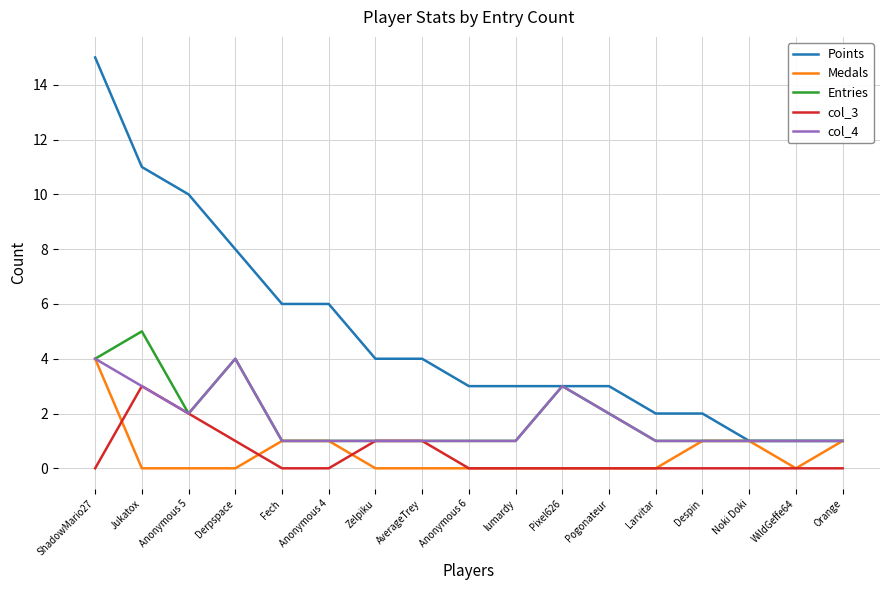

Reading right to left, what are all the values shown in this chart?

Points: Orange=1	WildGeffe64=1	Noki Doki=1	Despin=2	Larvitar=2	Pogonateur=3	Pixel626=3	lumardy=3	Anonymous 6=3	AverageTrey=4	Zelpiku=4	Anonymous 4=6	Fech=6	Derpspace=8	Anonymous 5=10	Jukatox=11	ShadowMario27=15
Medals: Orange=1	WildGeffe64=0	Noki Doki=1	Despin=1	Larvitar=0	Pogonateur=0	Pixel626=0	lumardy=0	Anonymous 6=0	AverageTrey=0	Zelpiku=0	Anonymous 4=1	Fech=1	Derpspace=0	Anonymous 5=0	Jukatox=0	ShadowMario27=4
Entries: Orange=1	WildGeffe64=1	Noki Doki=1	Despin=1	Larvitar=1	Pogonateur=2	Pixel626=3	lumardy=1	Anonymous 6=1	AverageTrey=1	Zelpiku=1	Anonymous 4=1	Fech=1	Derpspace=4	Anonymous 5=2	Jukatox=5	ShadowMario27=4
col_3: Orange=0	WildGeffe64=0	Noki Doki=0	Despin=0	Larvitar=0	Pogonateur=0	Pixel626=0	lumardy=0	Anonymous 6=0	AverageTrey=1	Zelpiku=1	Anonymous 4=0	Fech=0	Derpspace=1	Anonymous 5=2	Jukatox=3	ShadowMario27=0
col_4: Orange=1	WildGeffe64=1	Noki Doki=1	Despin=1	Larvitar=1	Pogonateur=2	Pixel626=3	lumardy=1	Anonymous 6=1	AverageTrey=1	Zelpiku=1	Anonymous 4=1	Fech=1	Derpspace=4	Anonymous 5=2	Jukatox=3	ShadowMario27=4